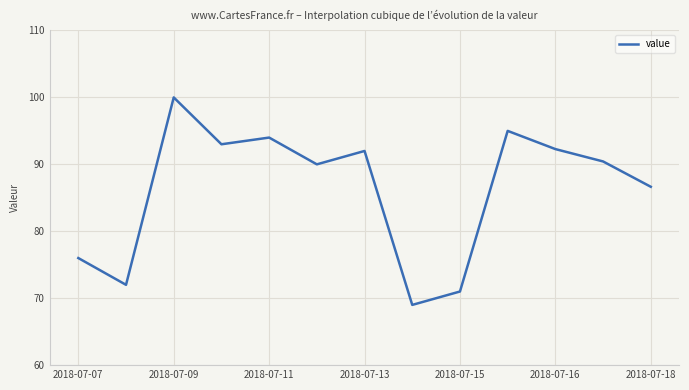

Reading left to right, list all the values displayed in this chart.

76.0	72.0	100.0	93.0	94.0	90.0	92.0	69.0	71.0	95.0	92.3	90.4	86.6